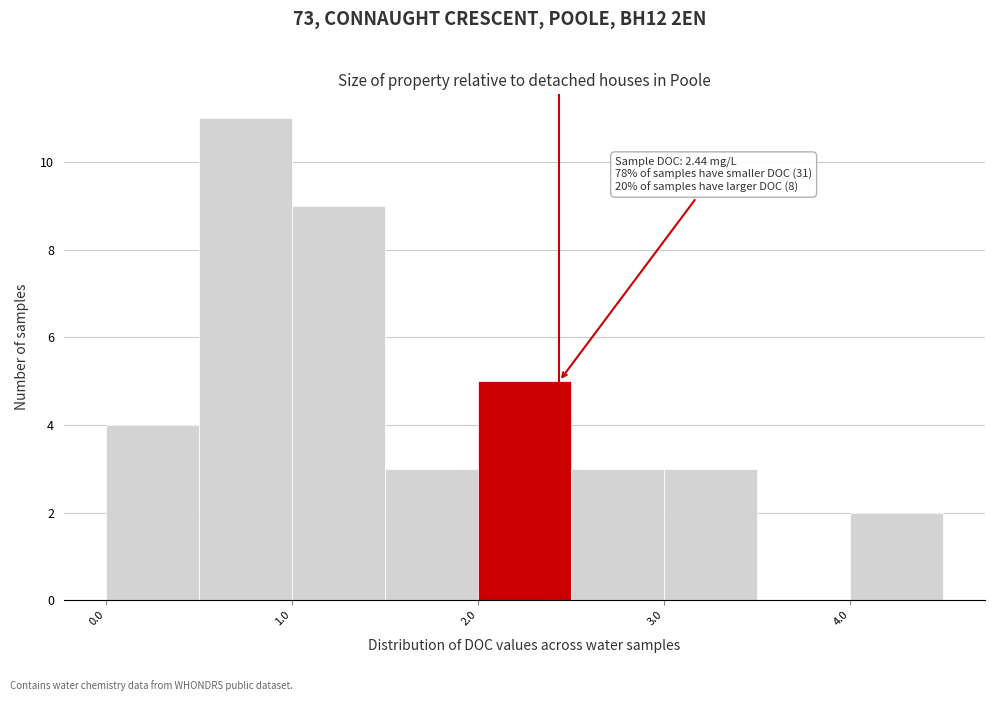

Which range on the x-axis has the tallest bar?

0.5 to 1.0